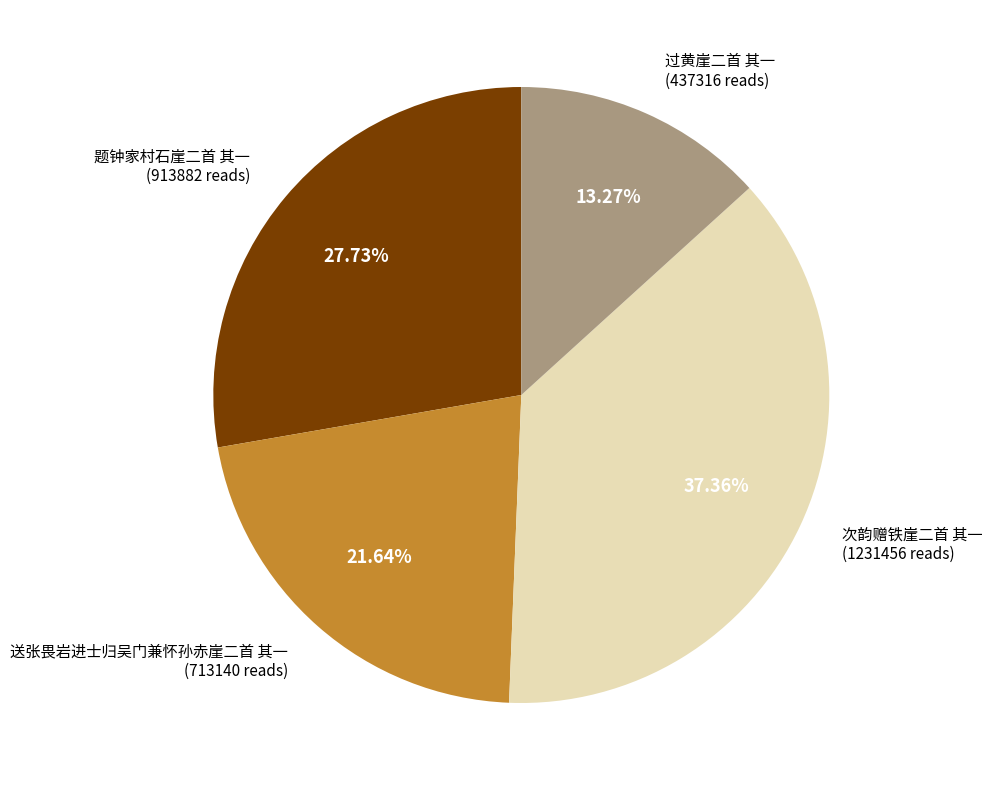

Does any single category account for the majority?

No